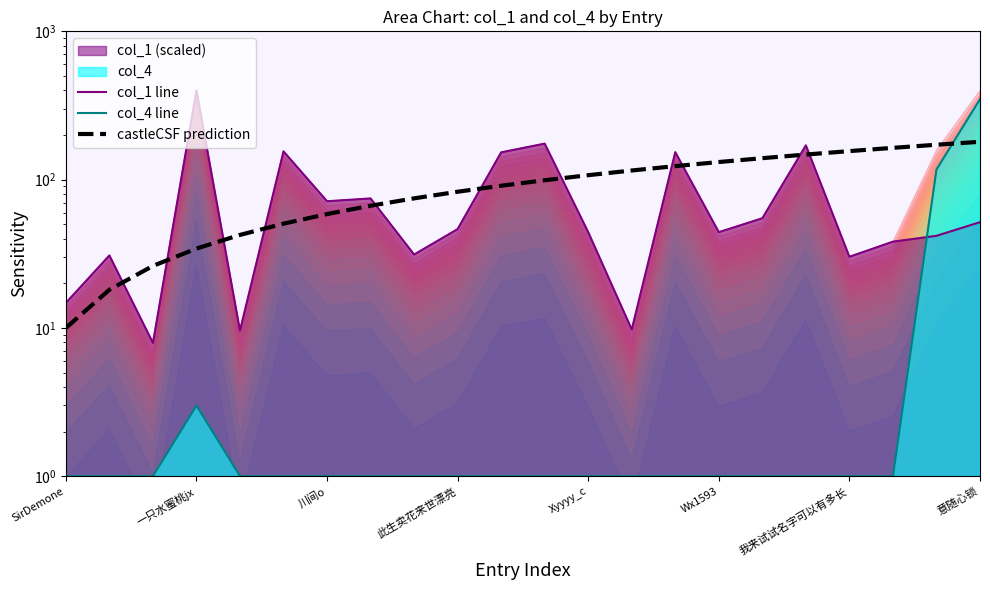

Does the chart display data point markers on the line(s)?

No